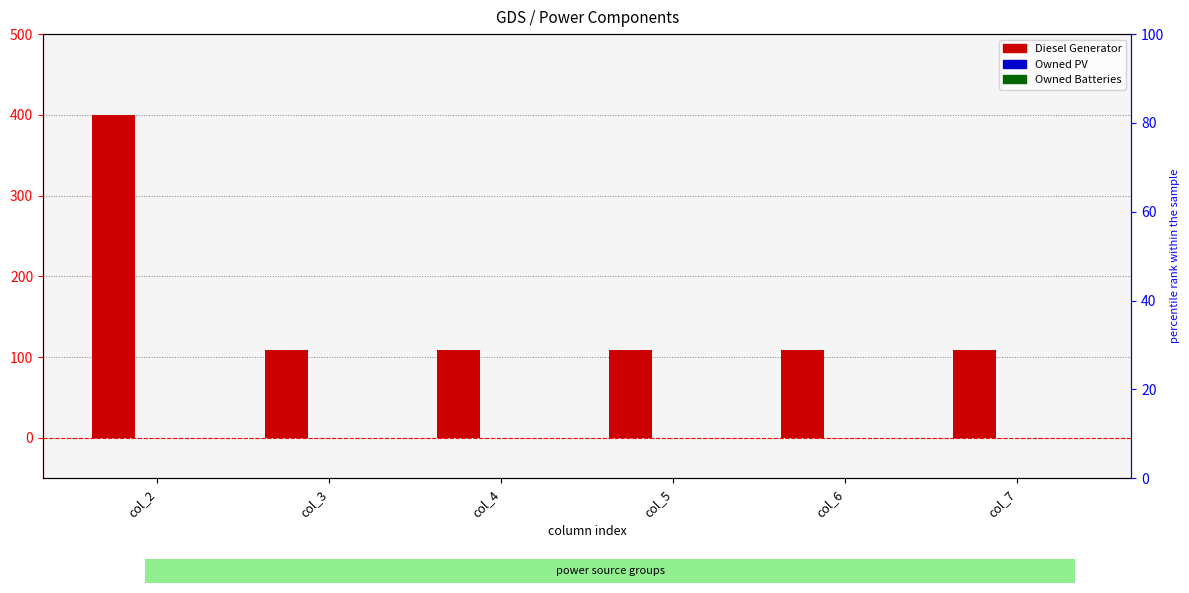

Are the bars horizontal?

No